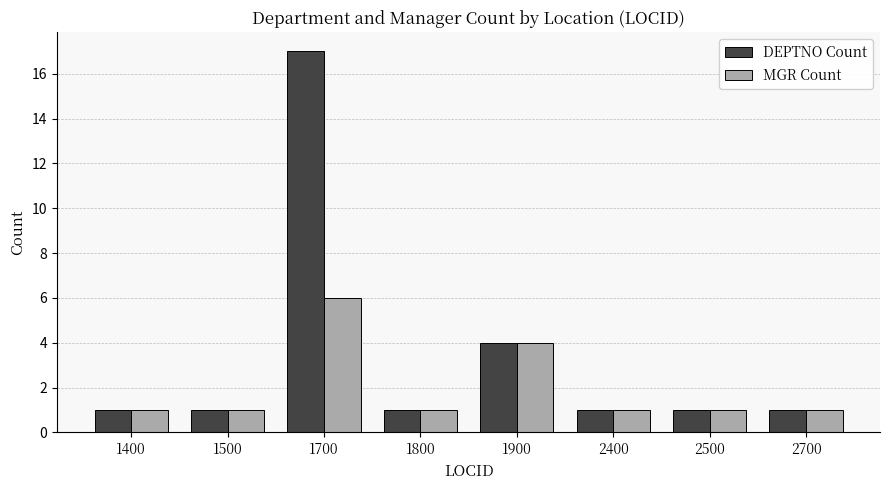

Does the chart contain any negative values?

No